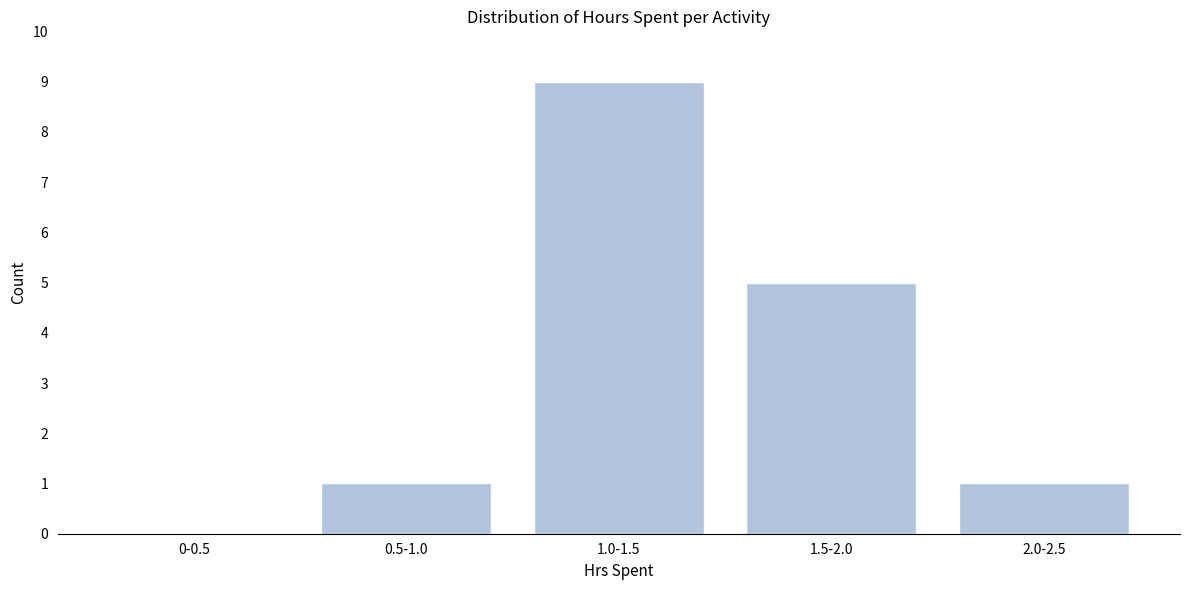

Reading right to left, extract all data points from this chart.

2.0-2.5=1	1.5-2.0=5	1.0-1.5=9	0.5-1.0=1	0-0.5=0